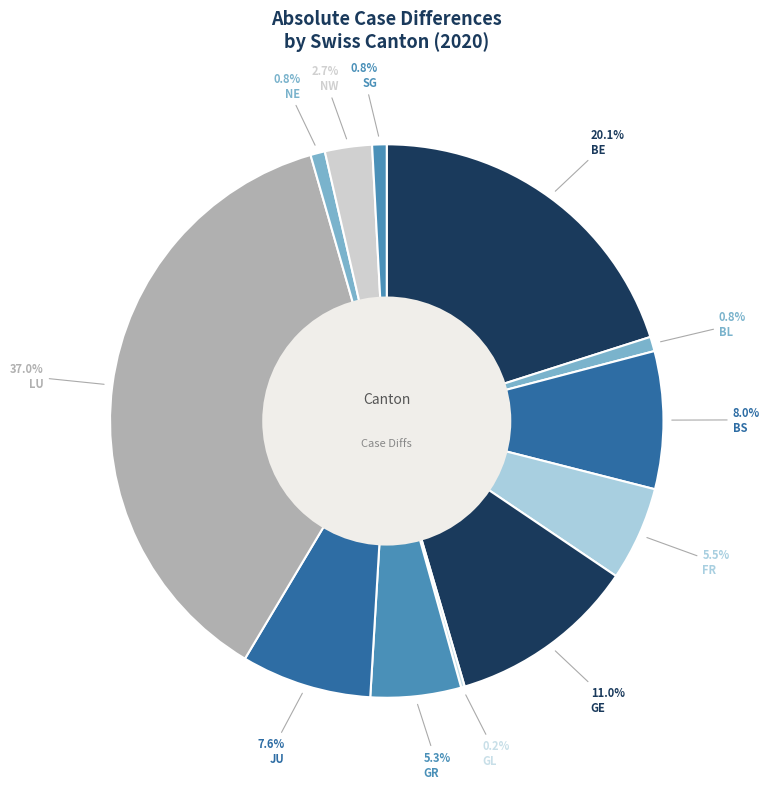

Which category has the biggest portion of the pie?

LU